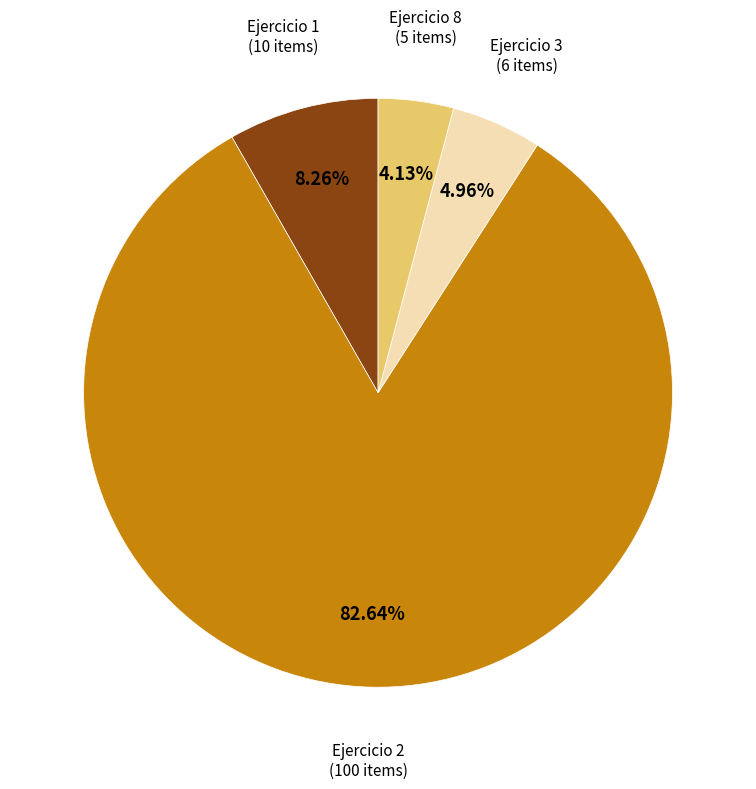

To the nearest percent, what is the difference between the Ejercicio 1 and Ejercicio 2 slice percentages?

74%